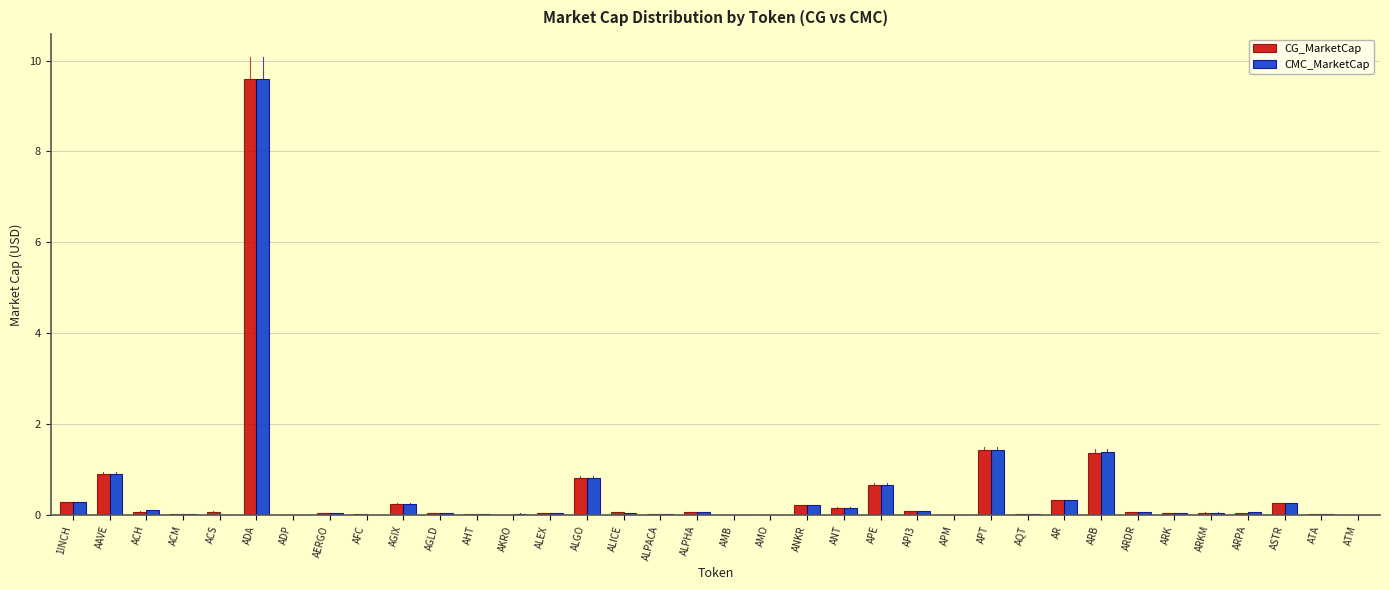

What is the maximum value shown in the chart?

9.6